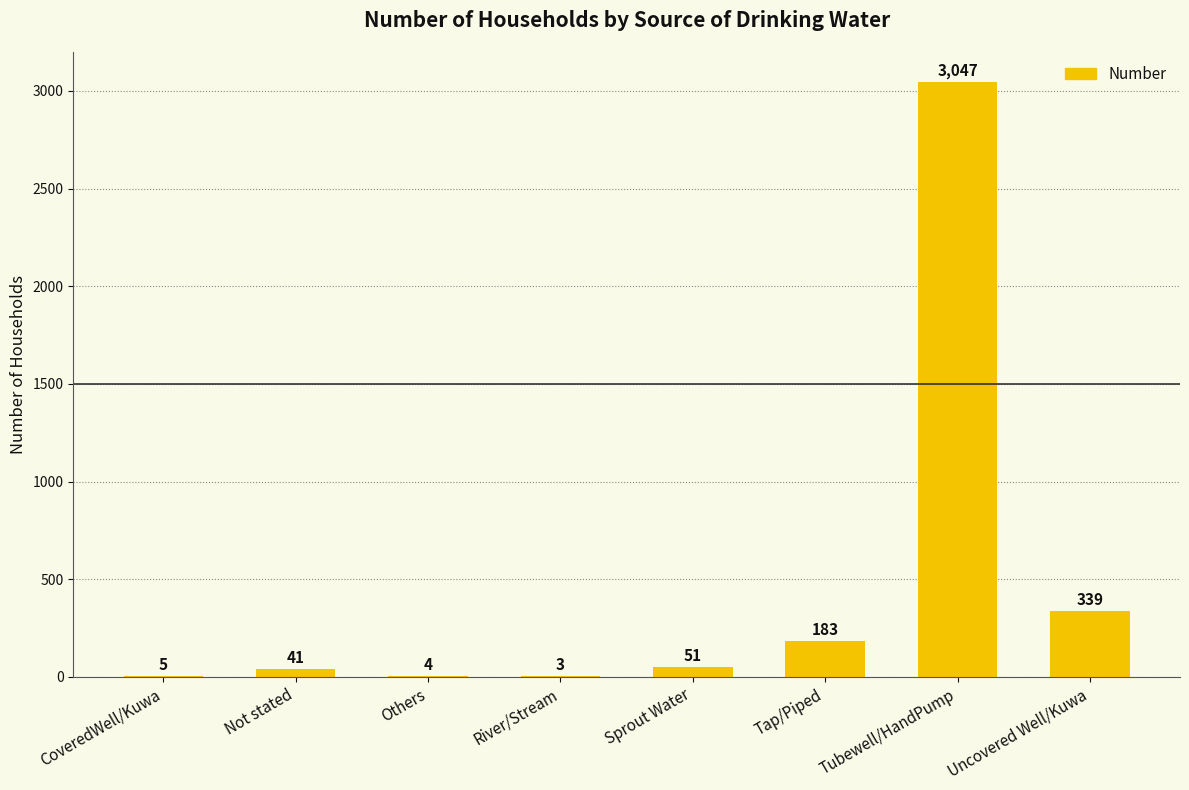

What is the sum of all values?

3673